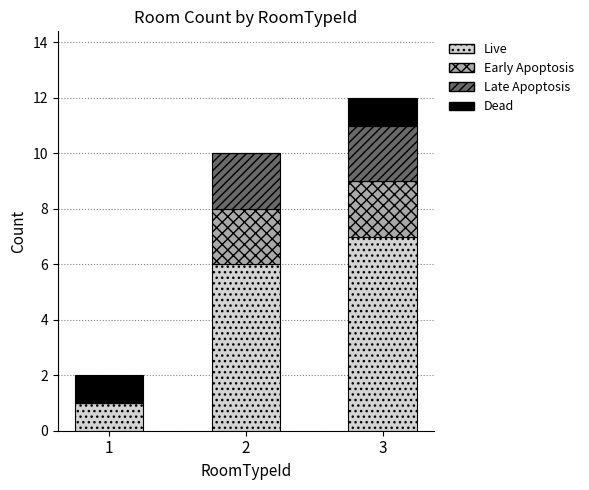

Count the number of categories in the chart.

3